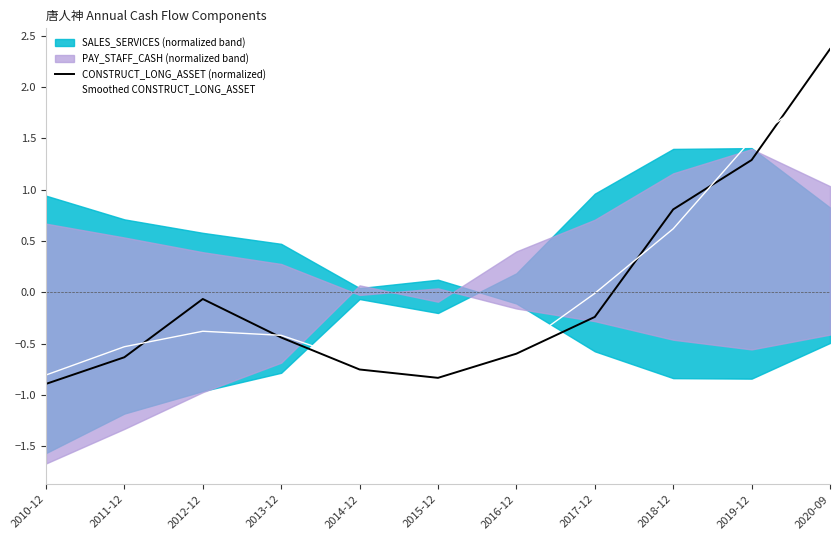

Is the value of Smoothed CONSTRUCT_LONG_ASSET at 2013-12 greater than the value of CONSTRUCT_LONG_ASSET (normalized) at 2015-12?

Yes